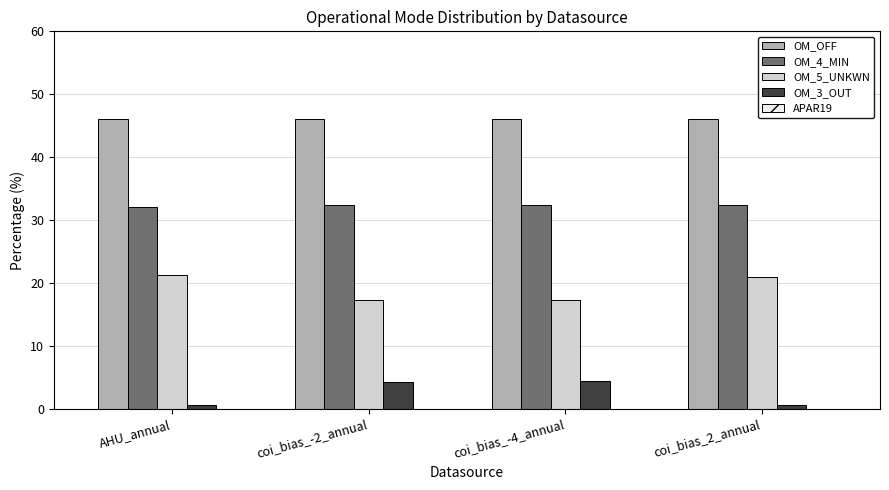

Which series has the widest spread of values?

OM_5_UNKWN